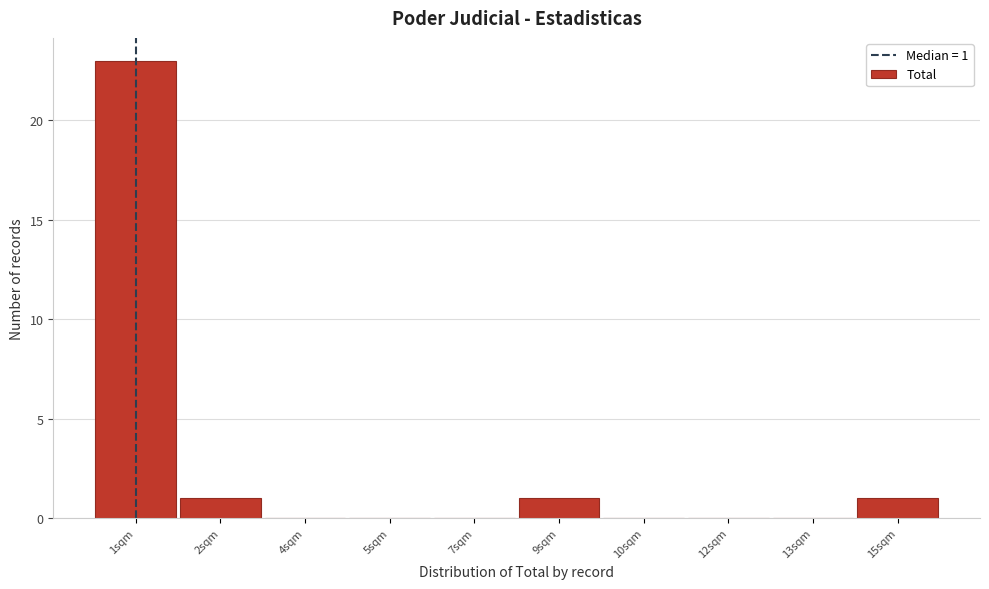

Reading left to right, transcribe all the data shown in this chart.

1sqm=23	2sqm=1	4sqm=0	5sqm=0	7sqm=0	9sqm=1	10sqm=0	12sqm=0	13sqm=0	15sqm=1